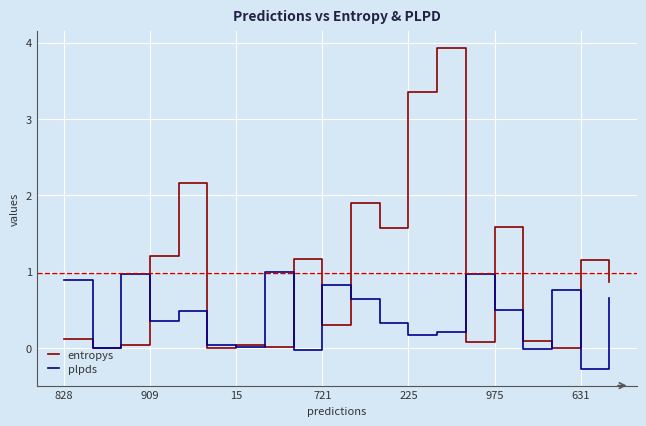

What is the greatest value displayed?

3.9